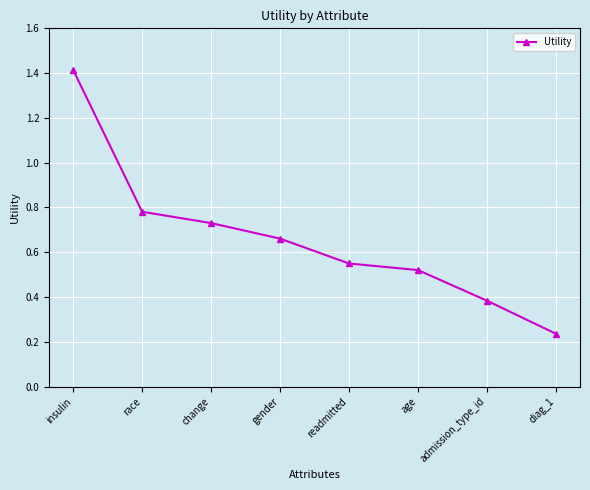

What is the change in value from change to readmitted?

-0.2